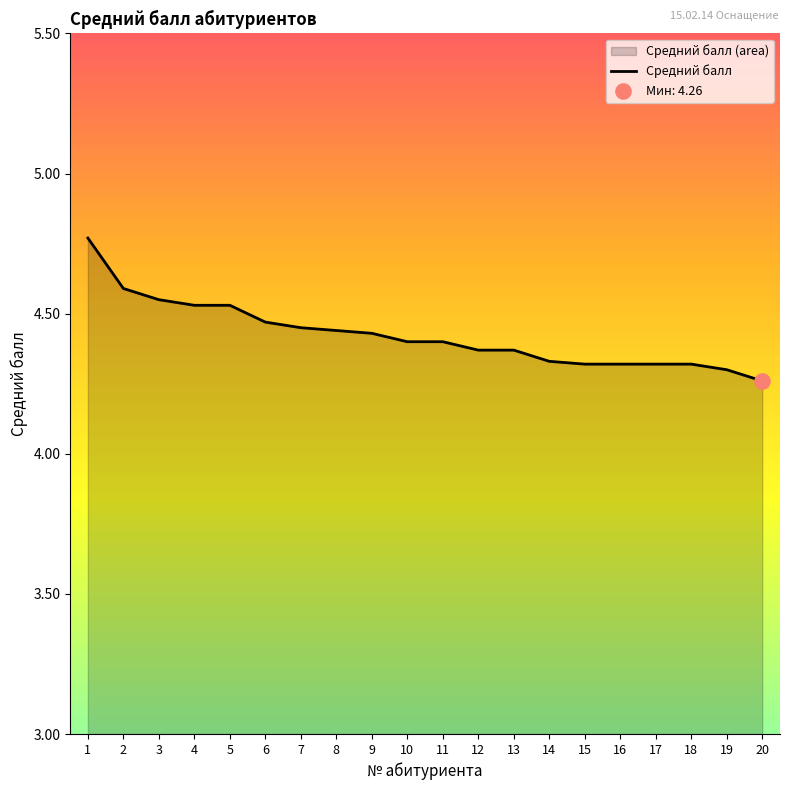

What is the change in value from 3 to 7?

-0.1